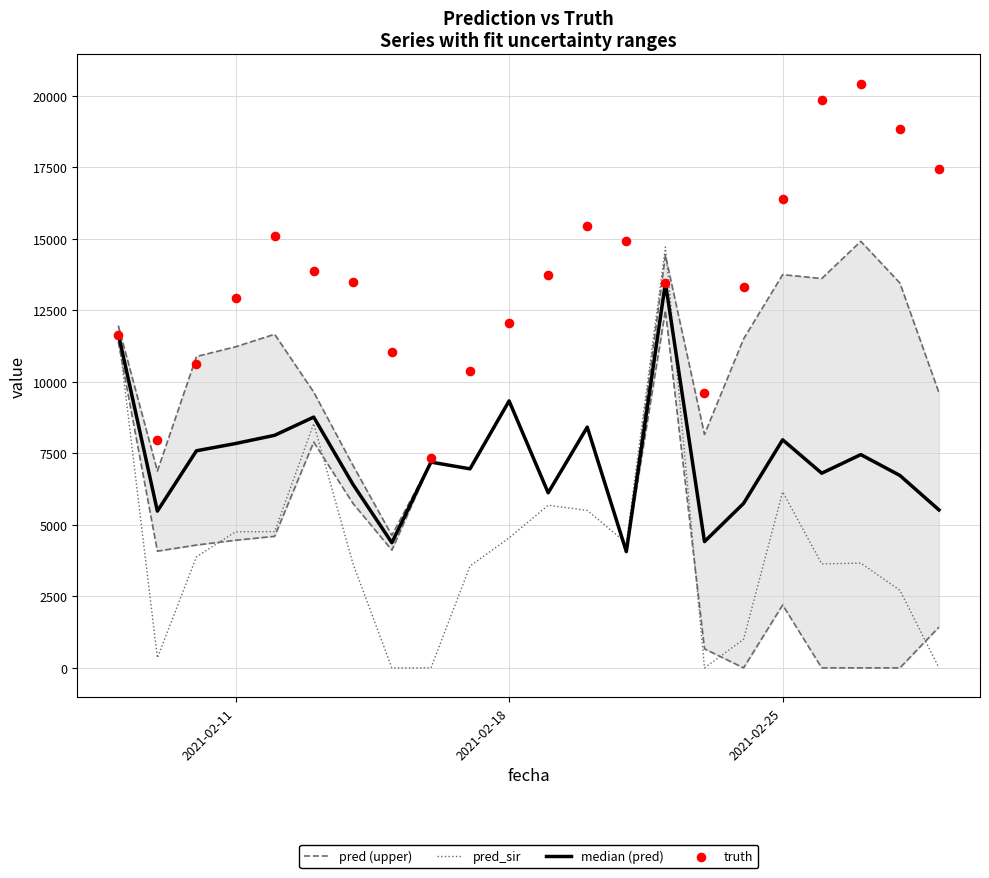

Is the value of pred_sir at 9 greater than the value of pred (upper) at 15?

No